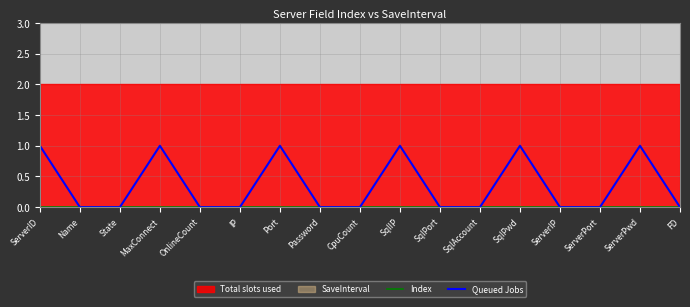

What position from the left is IP?

6